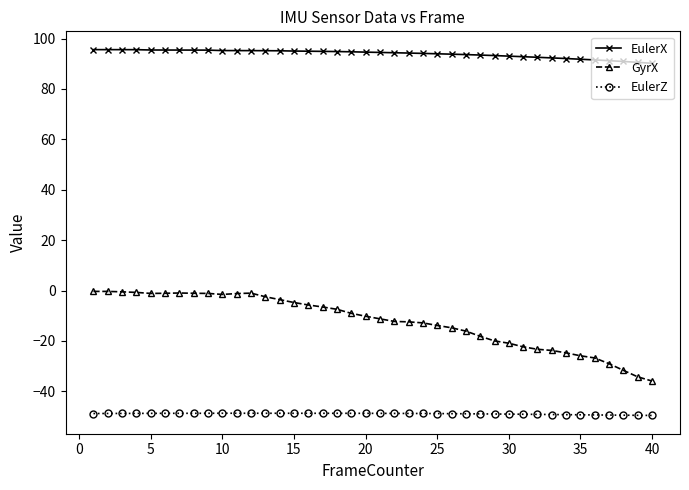

What is the average value of the GyrX series?

-12.3